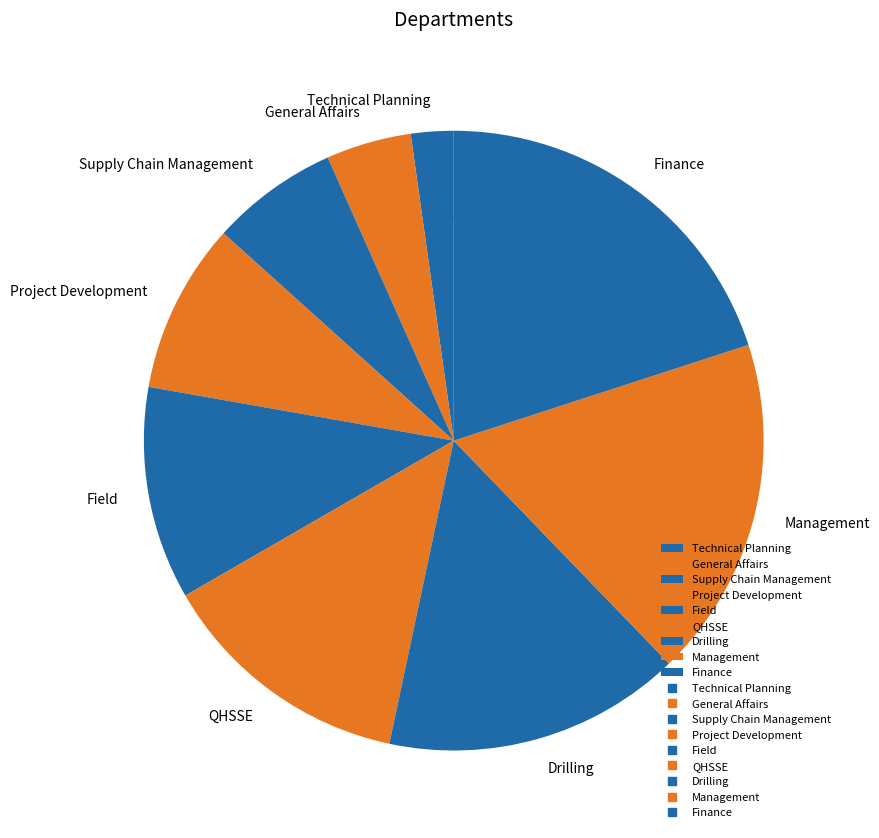

Is there any slice that represents more than half of the pie?

No